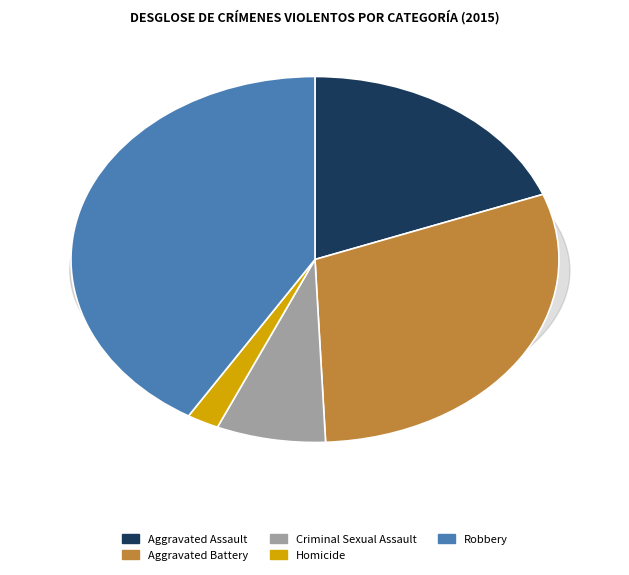

Is there any slice that represents more than half of the pie?

No